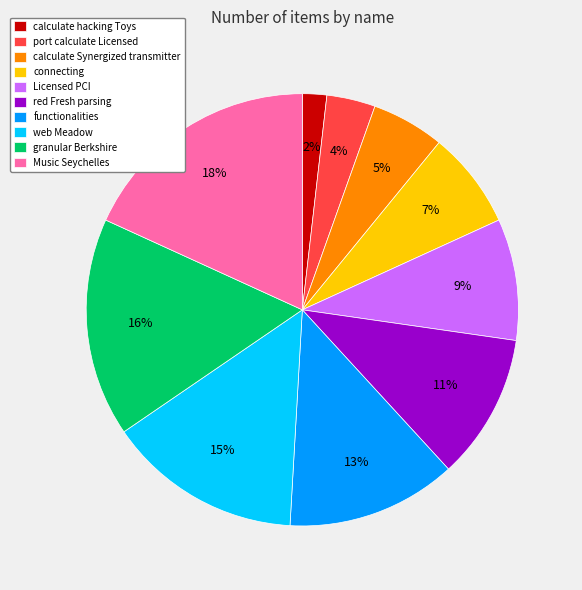

What percentage is the port calculate Licensed slice, to the nearest percent?

4%